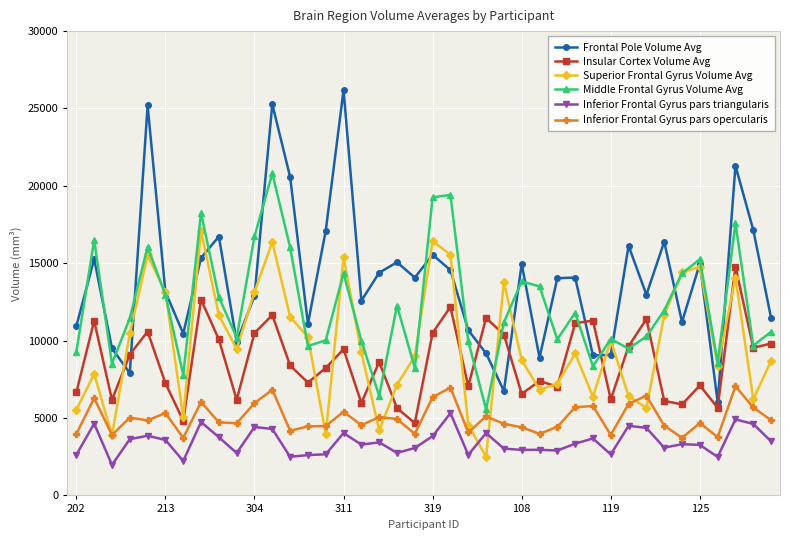

How many interior local valleys does the Middle Frontal Gyrus Volume Avg series have?

12